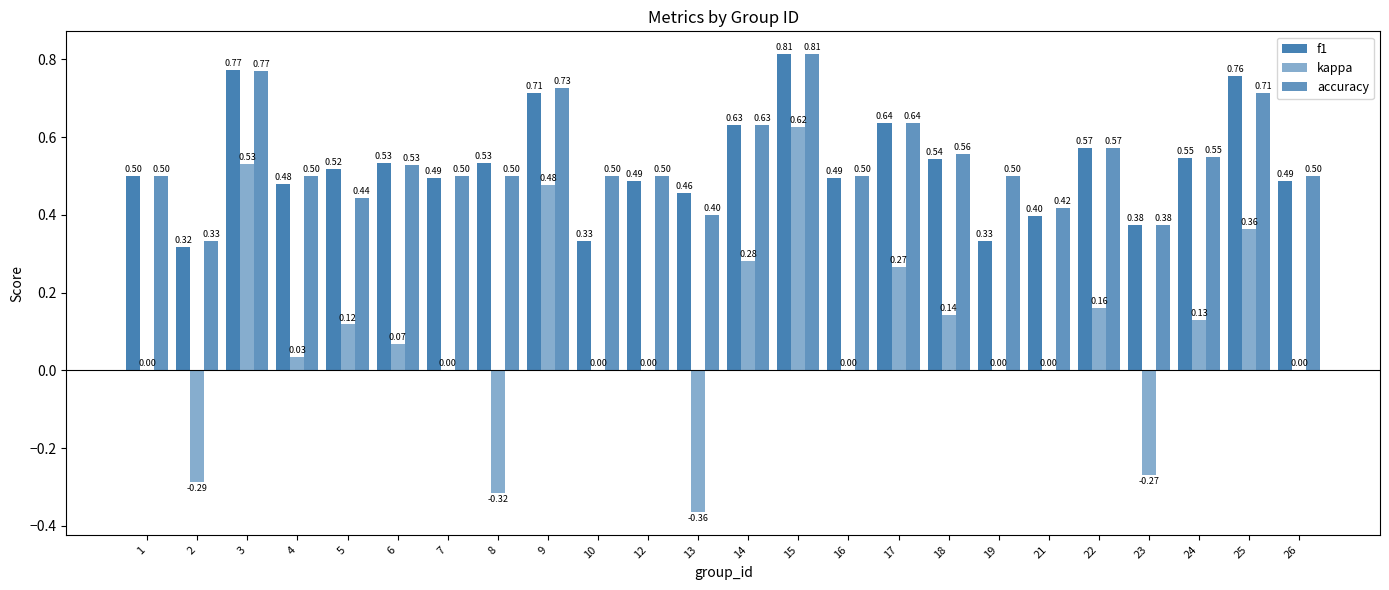

At how many categories does at least one series exceed 0?

24